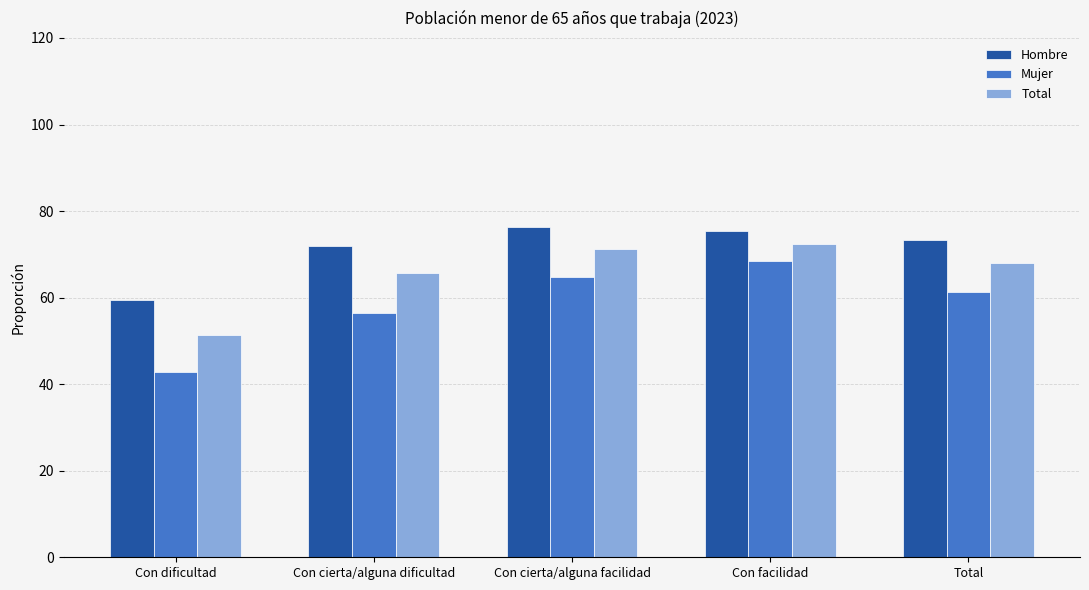

What are all the series names shown in the legend?

Hombre, Mujer, Total